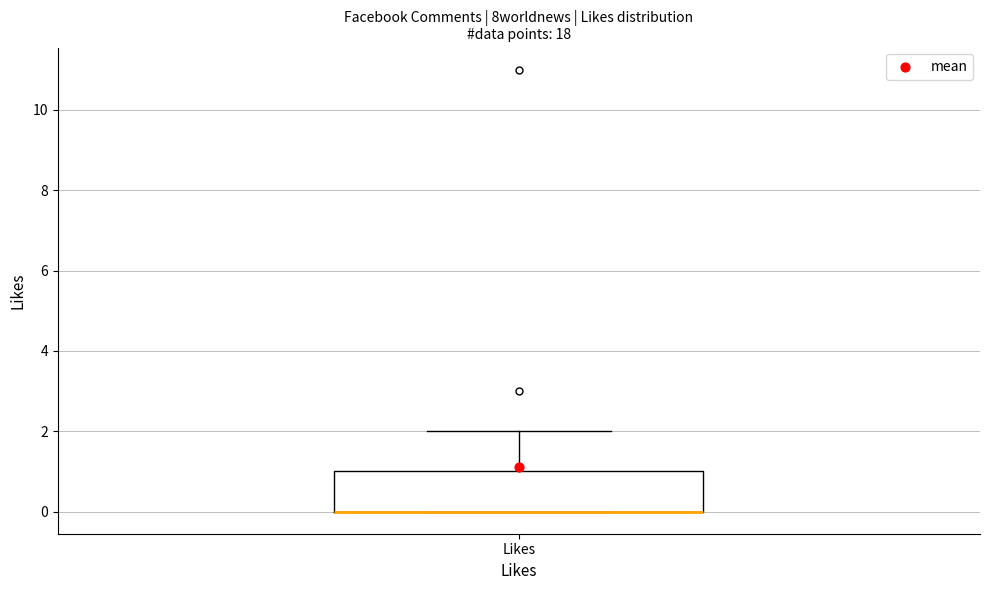

Transcribe this box plot: give where the median line is, the range the box spans, and where the two whiskers end, as read against the y-axis. The values are not printed on the chart, so give them approximately, as read against the axis.

median 0 (drawn on the box's lower edge), box 0 to 1, whiskers 0 to 2